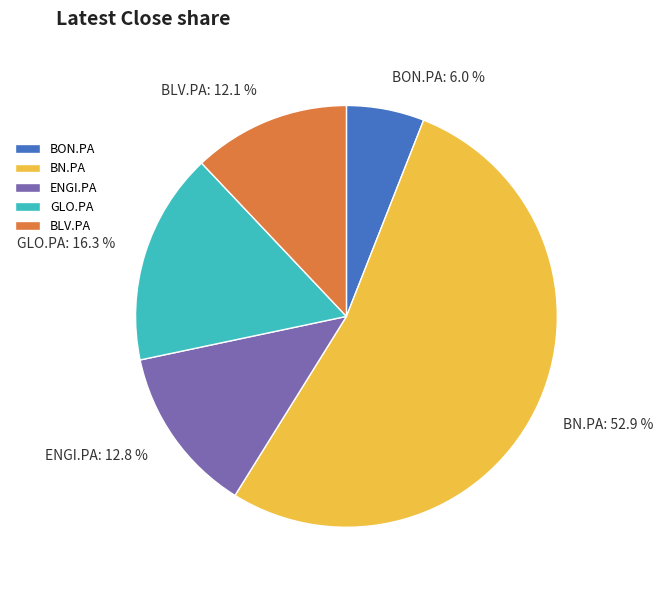

Which slice is the largest?

BN.PA